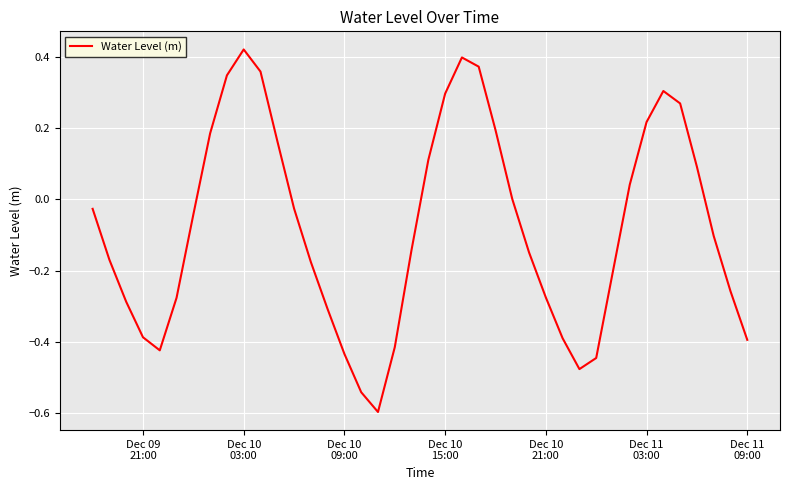

What is the smallest value displayed?

-0.6